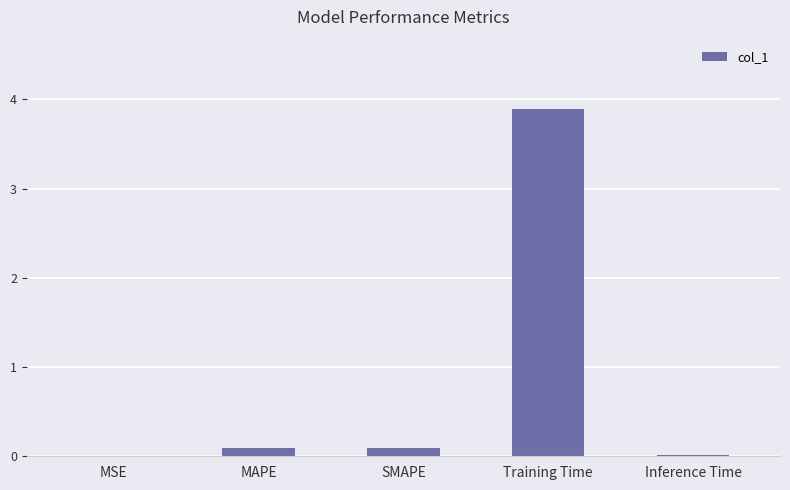

Which has a higher value, Training Time or MSE?

Training Time